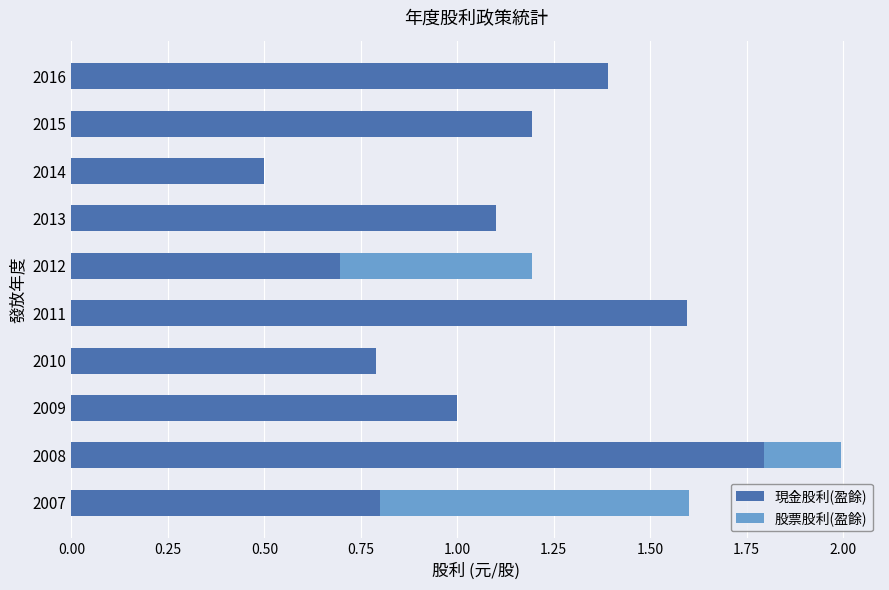

What is the maximum value for 現金股利(盈餘)?

1.8